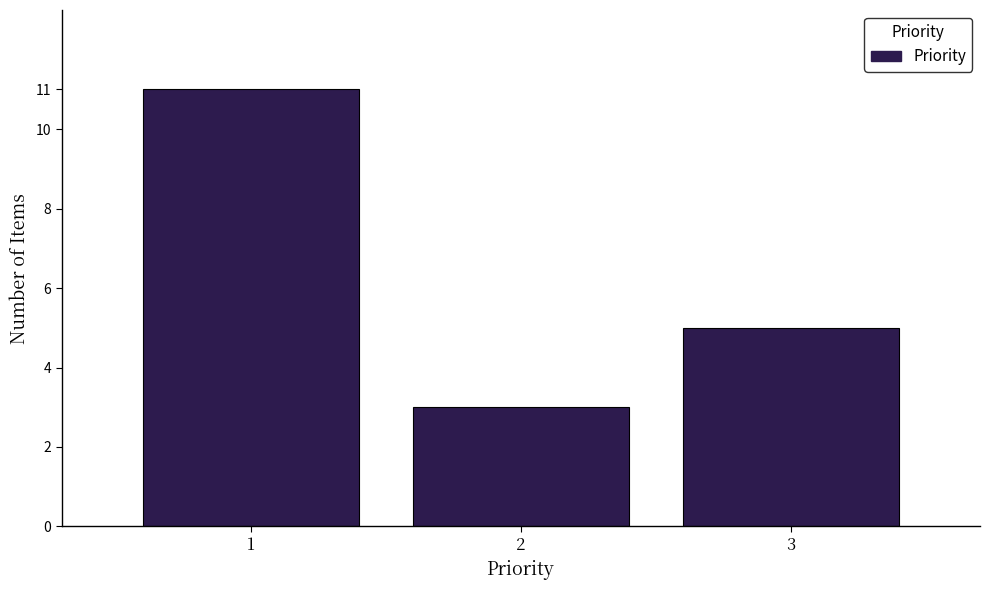

Reading left to right, transcribe all the data shown in this chart.

1=11	2=3	3=5